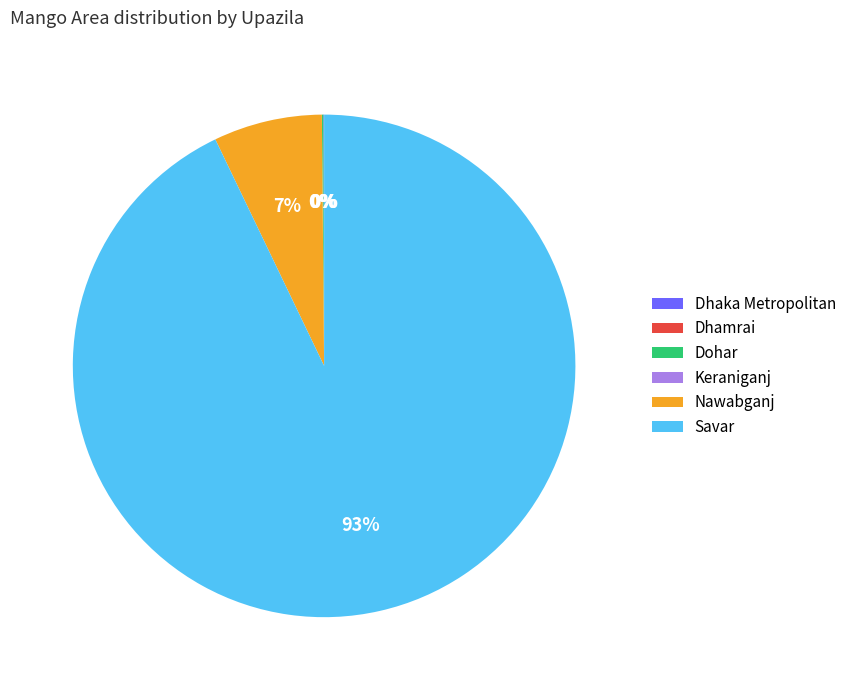

How many segments does this pie chart have?

6